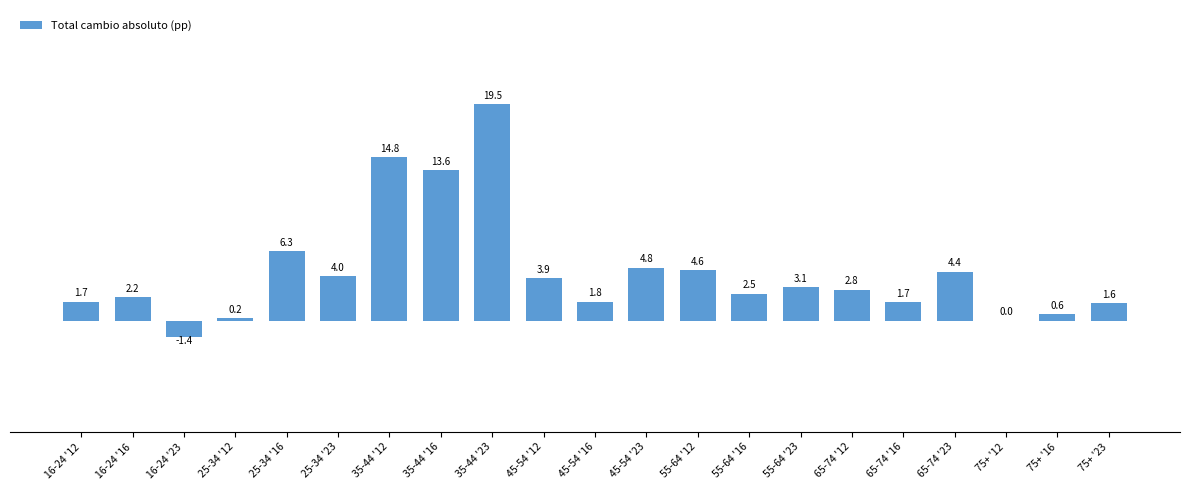

What is the difference between the values at 45-54 '16 and 65-74 '16?

0.1